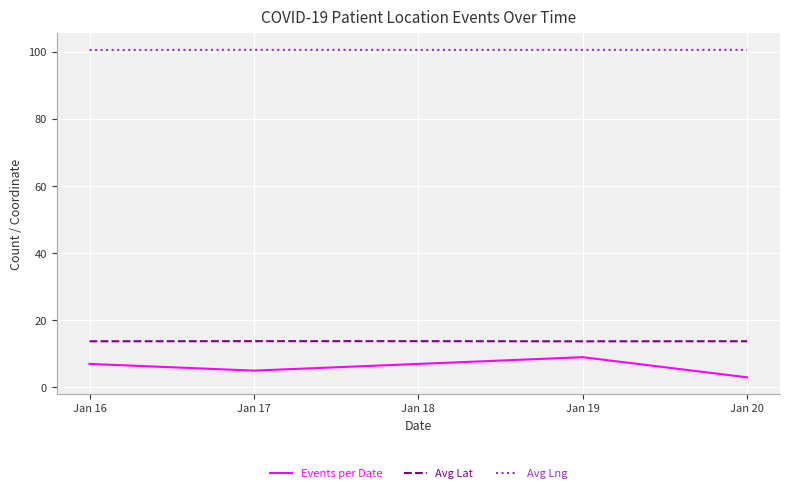

Rank the series by their maximum value, from lowest to highest.

Events per Date, Avg Lat, Avg Lng